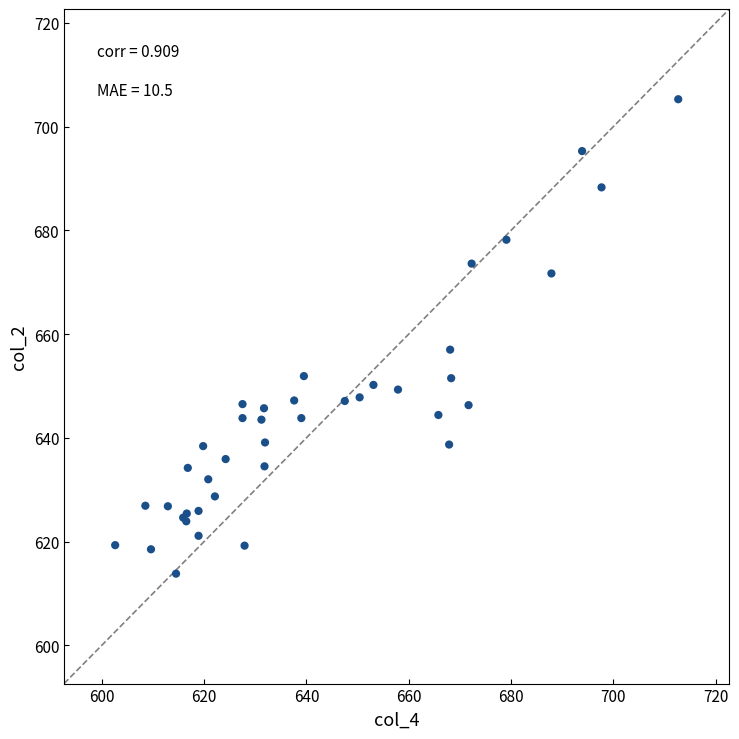

What Y value in the scatter plot is closest to 659?

657.0